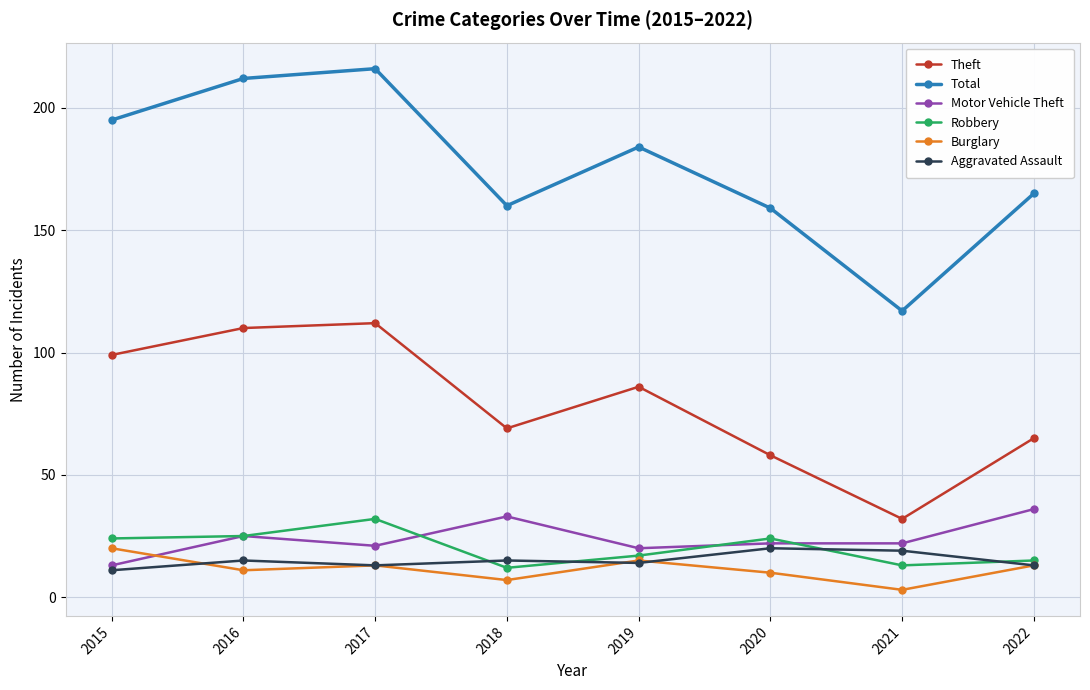

True or false: Burglary and Robbery intersect in this chart.

False